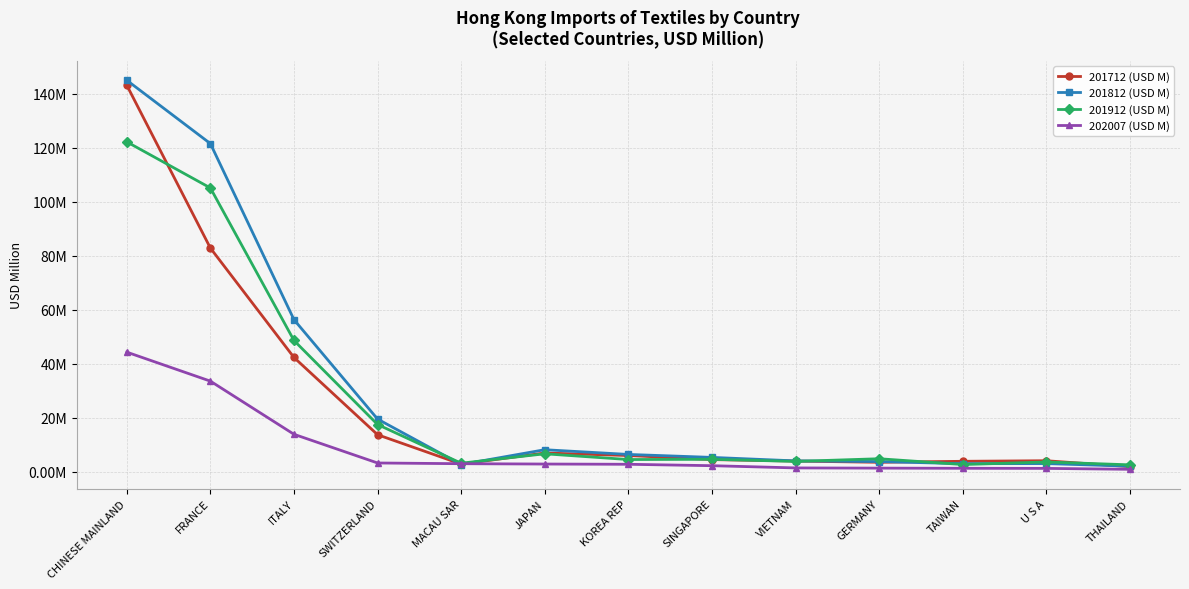

What value does the 201812 (USD M) series have at JAPAN?

8.1